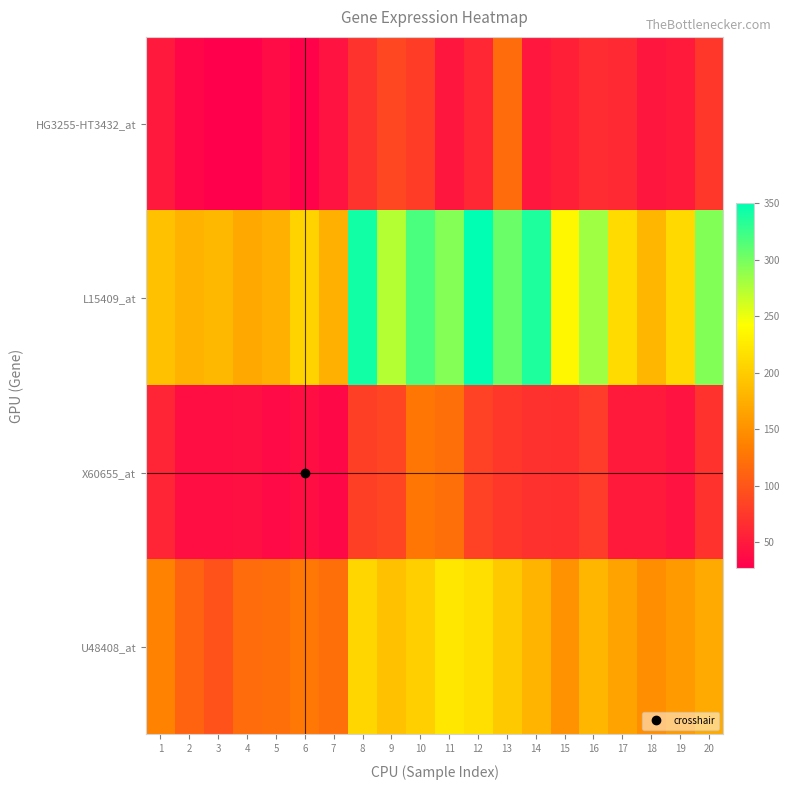

Which series changed the most between 3 and 20?

L15409_at